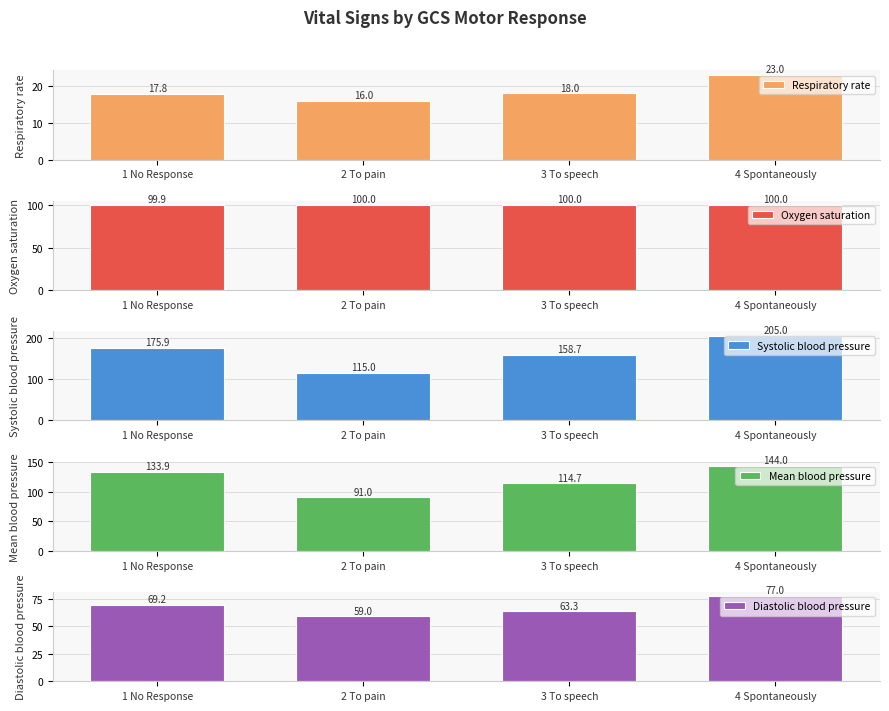

What is the difference between the second highest and minimum values in the Diastolic blood pressure series?

10.2